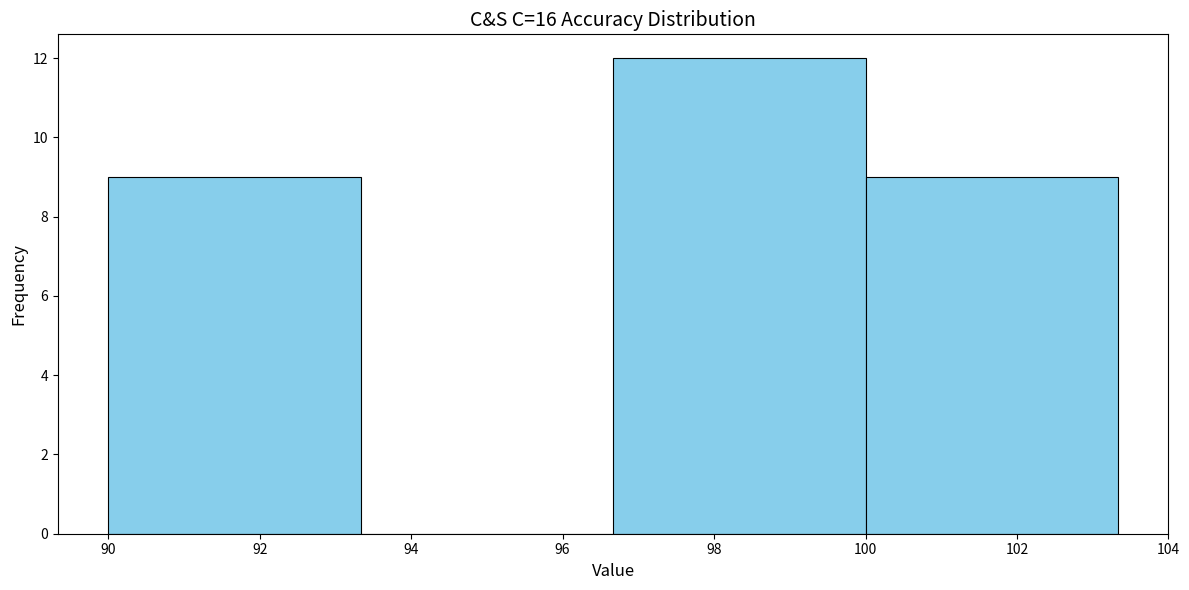

Reading left to right, transcribe this chart: for each bar, give the range it covers on the x-axis and its height. Neither the bar edges nor the heights are printed on the chart, so give them approximately, as read against the axes.

90.0 to 93.4: 9
93.4 to 96.6: 0
96.6 to 100.0: 12
100.0 to 103.4: 9